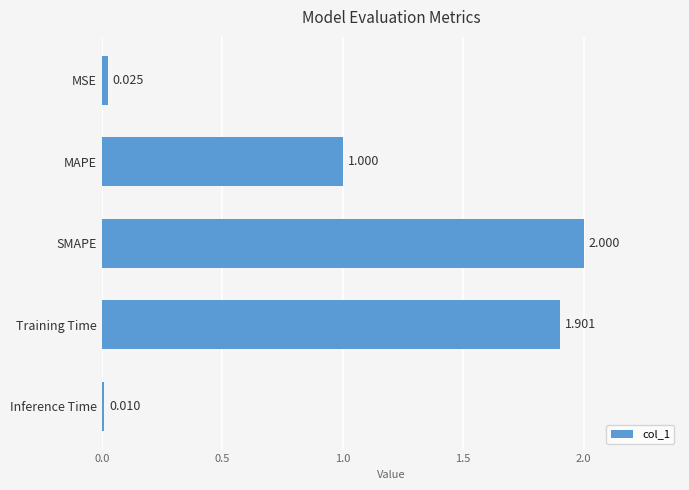

Rank the categories by value from highest to lowest.

SMAPE, Training Time, MAPE, MSE, Inference Time